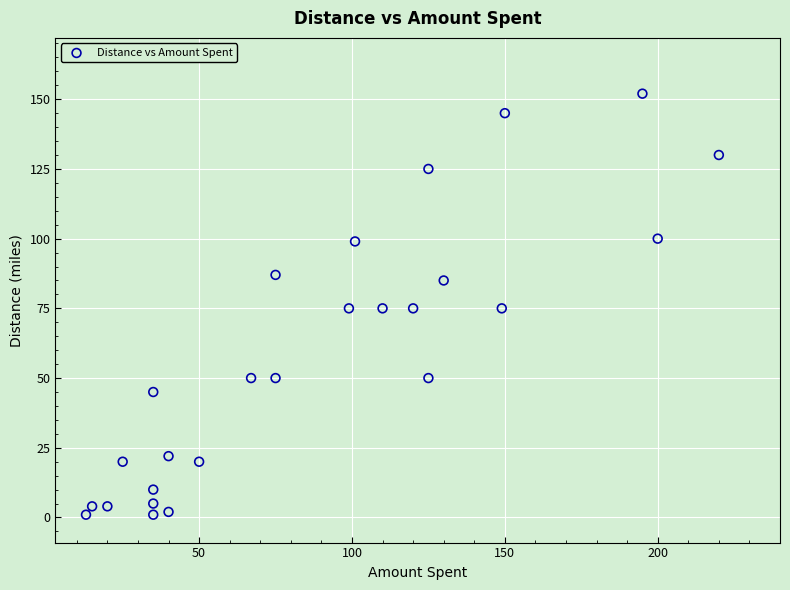

What is the range of X values (max minus min)?

207